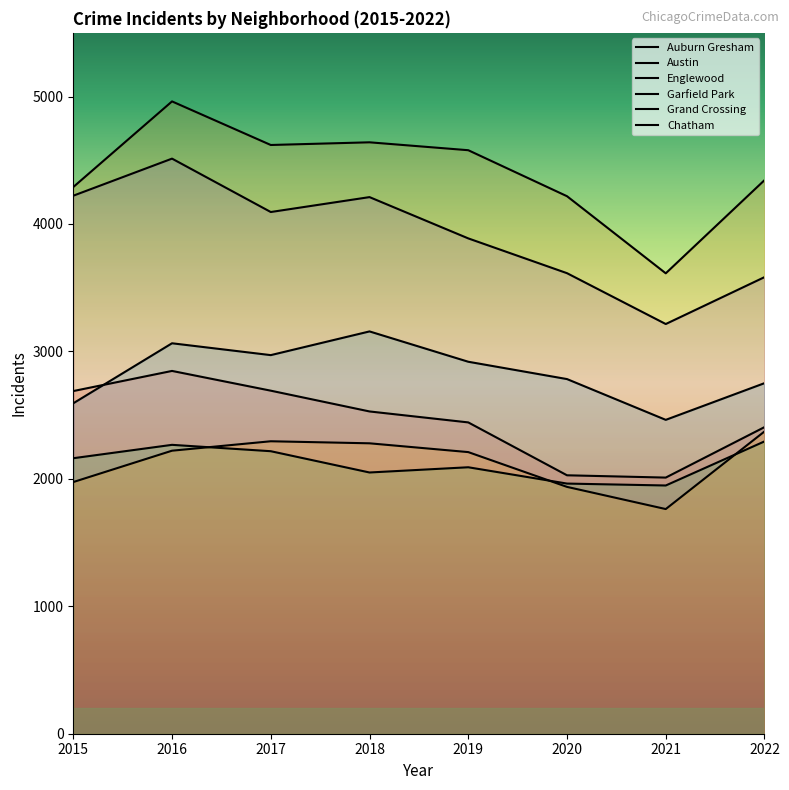

Rank the categories by Grand Crossing value from lowest to highest.

2021, 2020, 2018, 2019, 2015, 2017, 2016, 2022